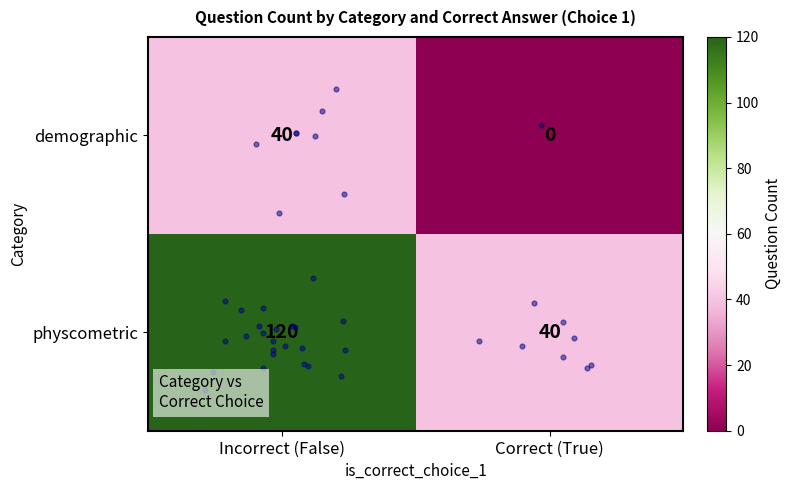

Rank the series by their maximum value, from lowest to highest.

demographic, physcometric